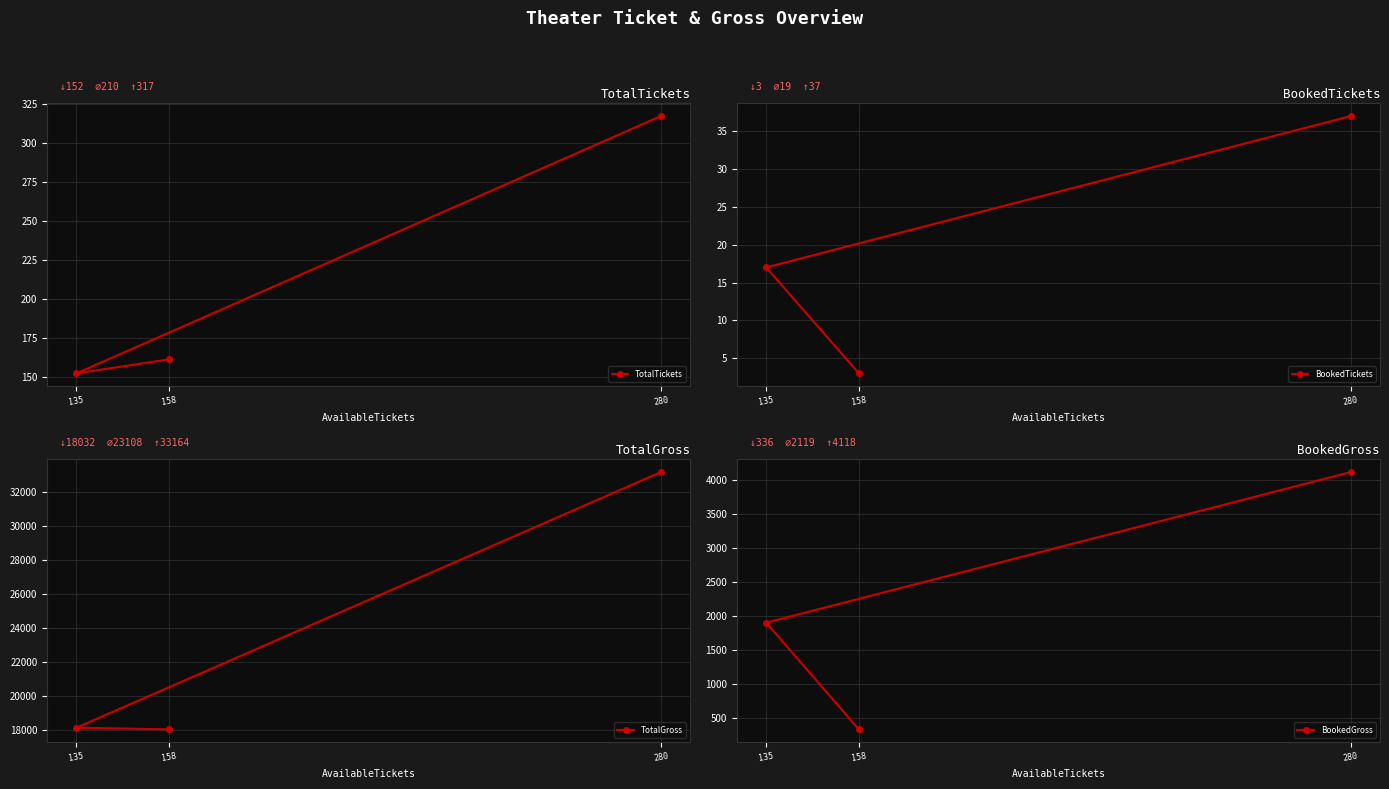

What is the label of the 3rd point from the left?

280